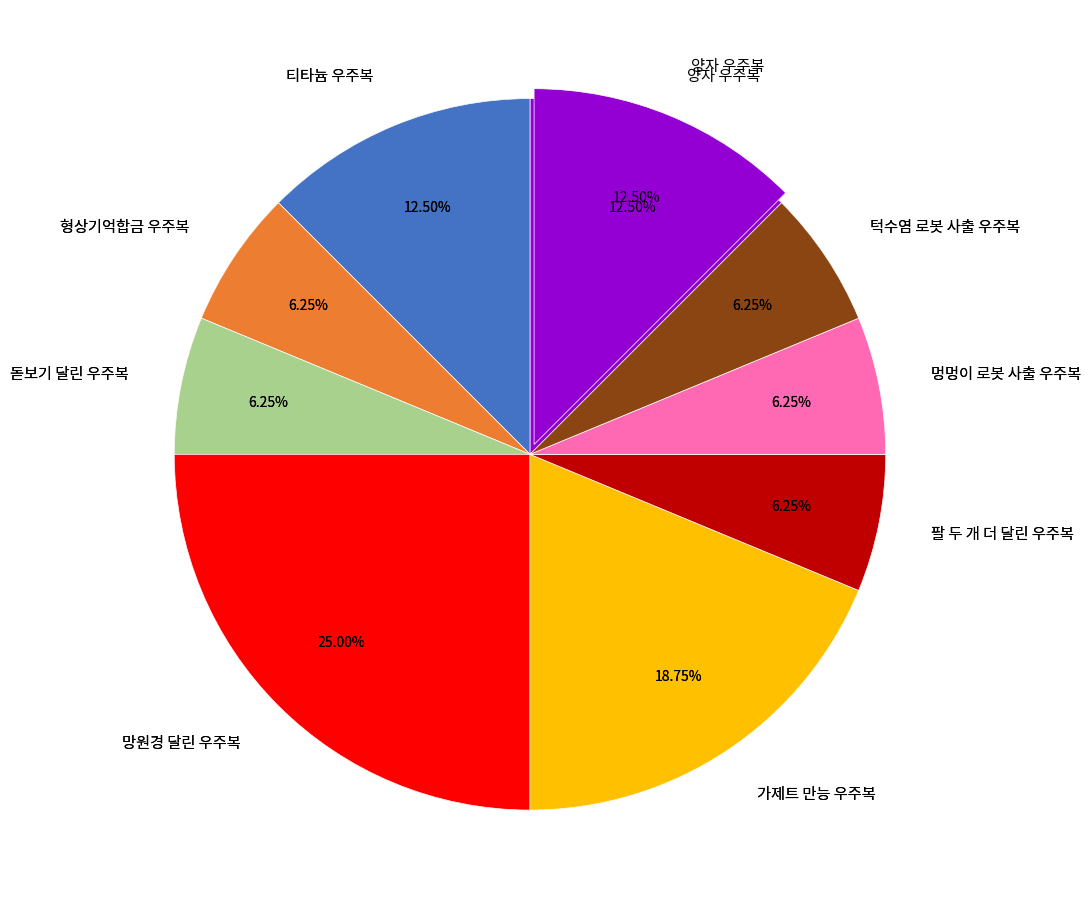

How many segments does this pie chart have?

9